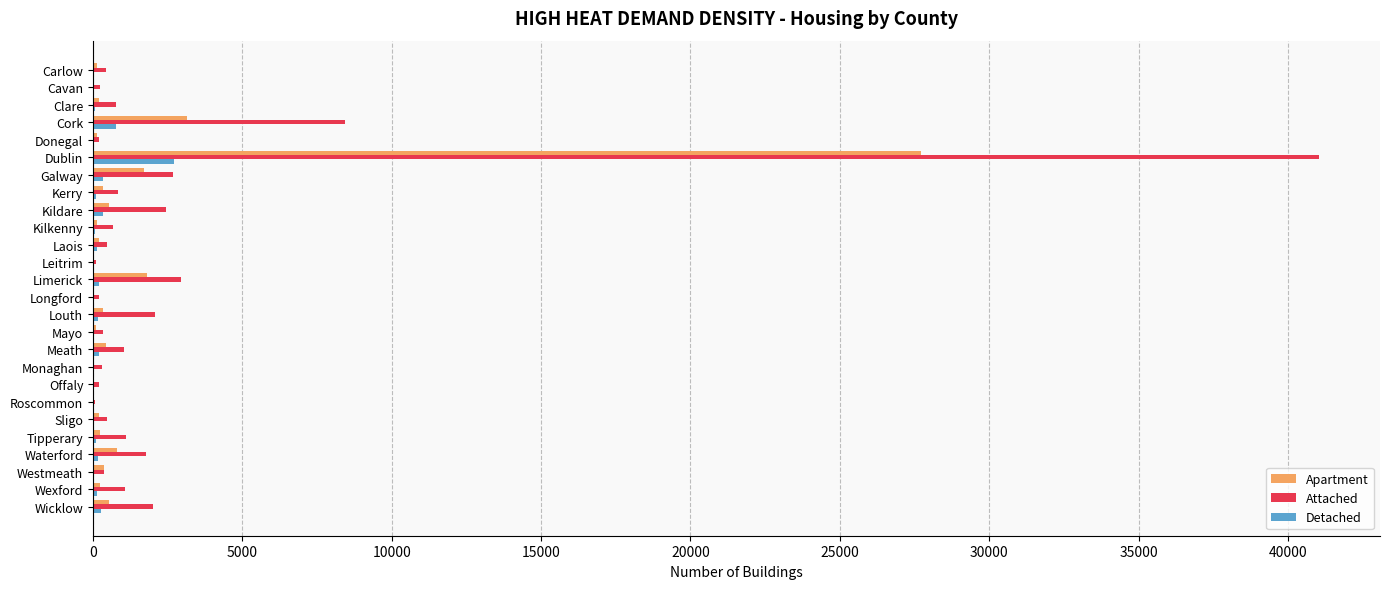

What is the total value across all series at Dublin?

71462